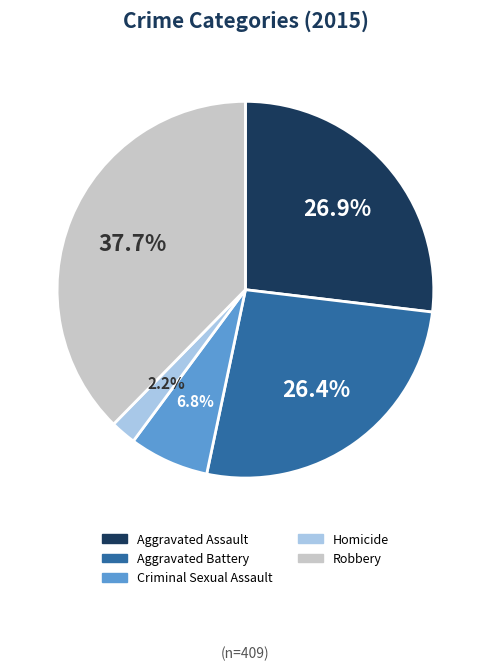

Which category has the smallest portion of the pie?

Homicide